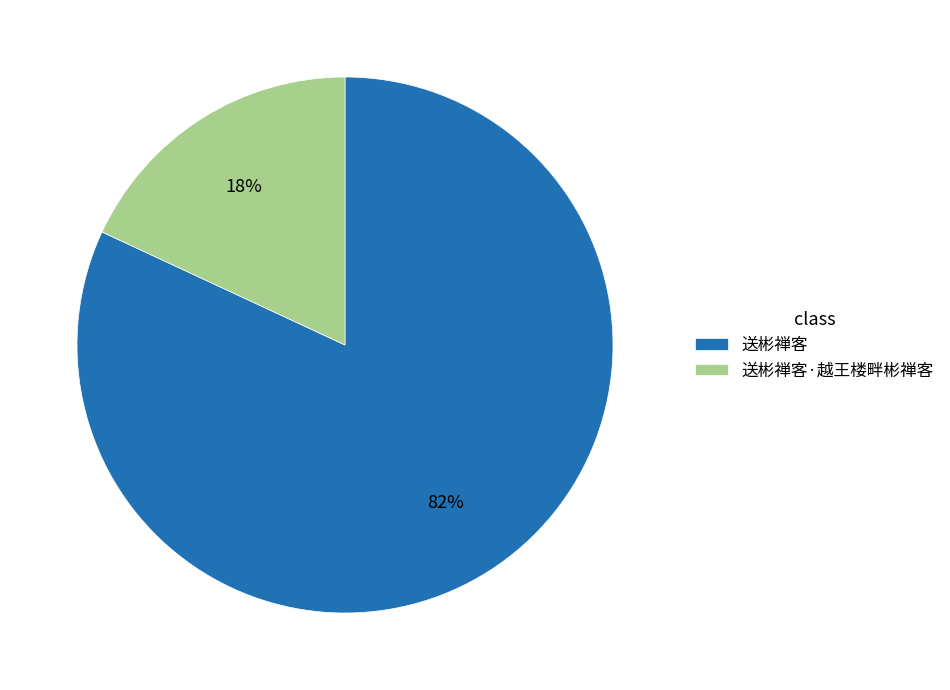

Count the number of slices in the pie.

2